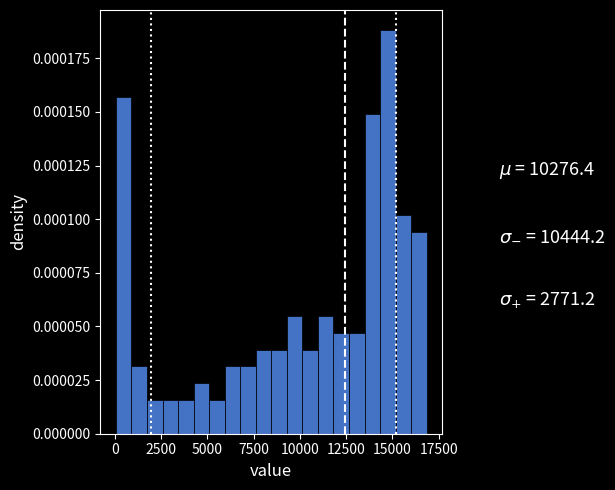

Around what value on the x-axis is the tallest bar? Give the approximate position of its centre, as read against the axis.

15000